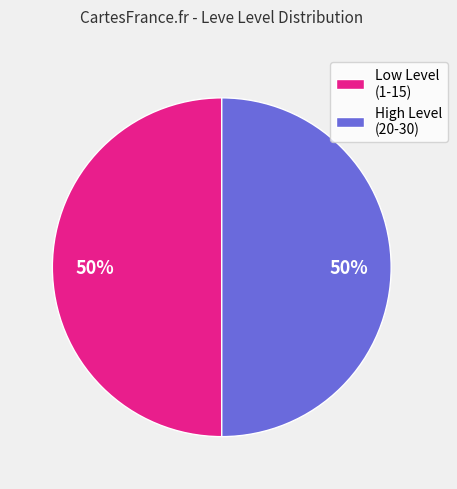

True or false: Low Level (1-15) accounts for 50% of the total.

True